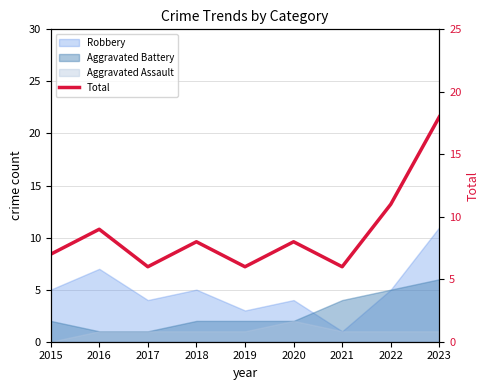

Is it true that the value at 2022 is 11?

True